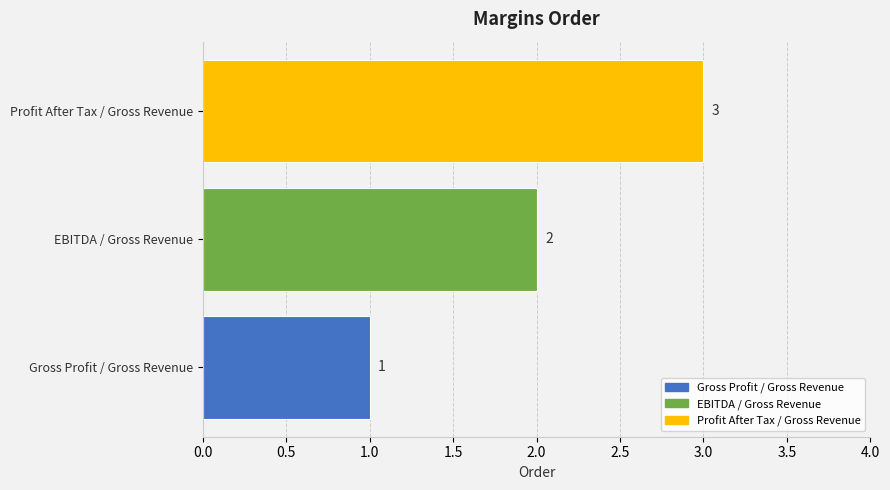

Is it true that the value at Profit After Tax / Gross Revenue is 5?

False